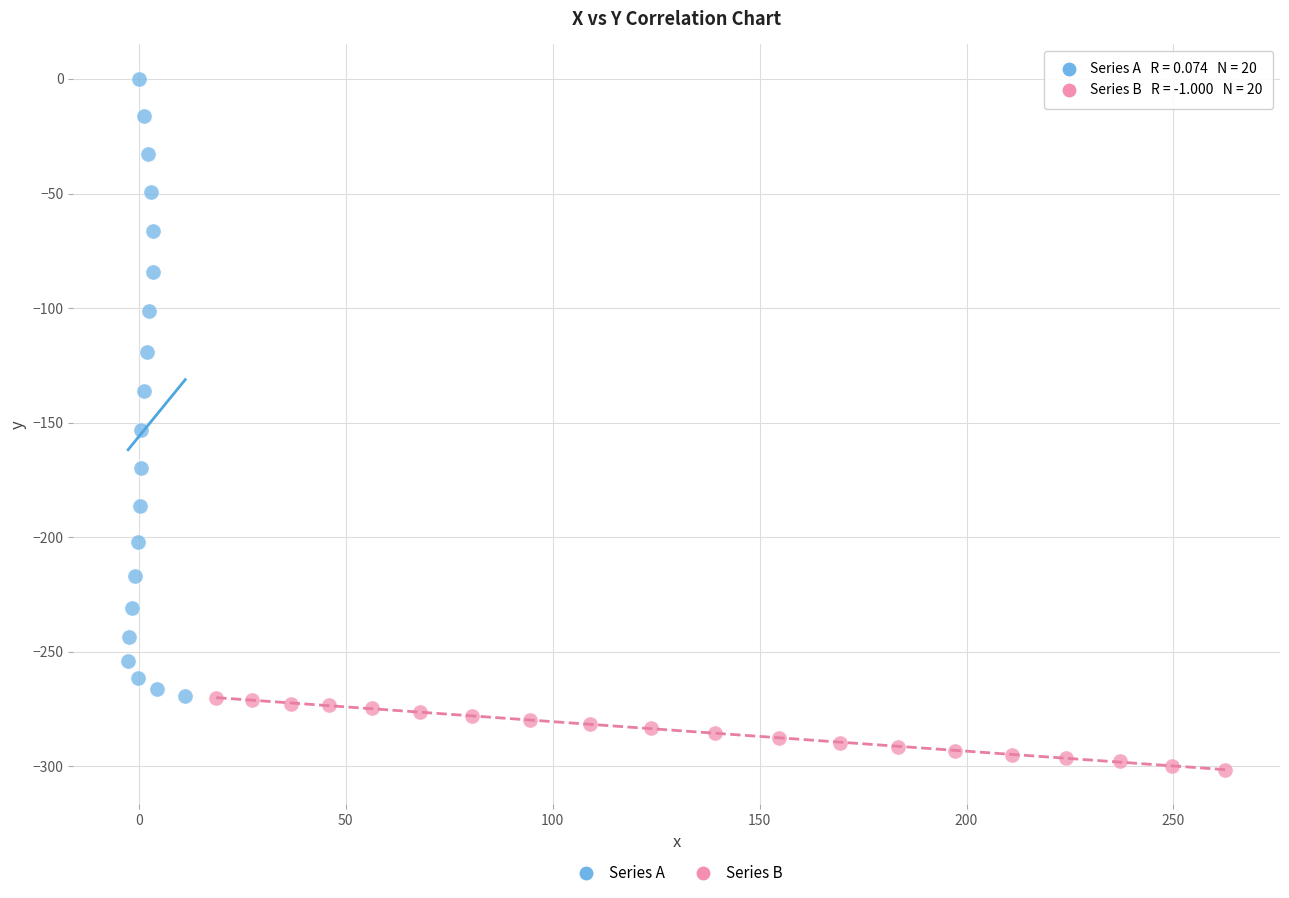

What are all the series names shown in the legend?

Series A, Series B